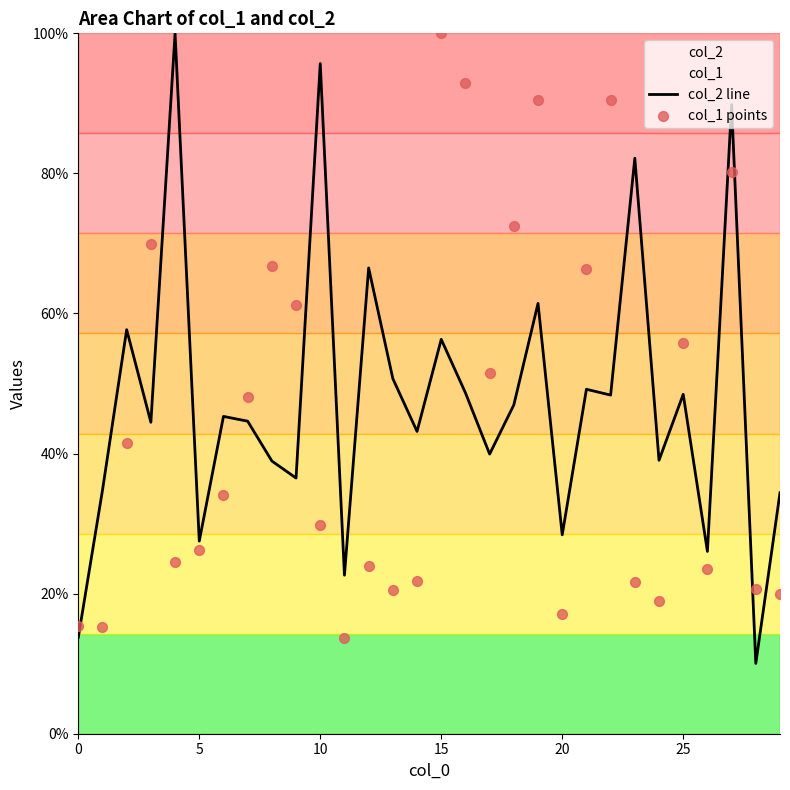

At how many categories does at least one series exceed 97?

2